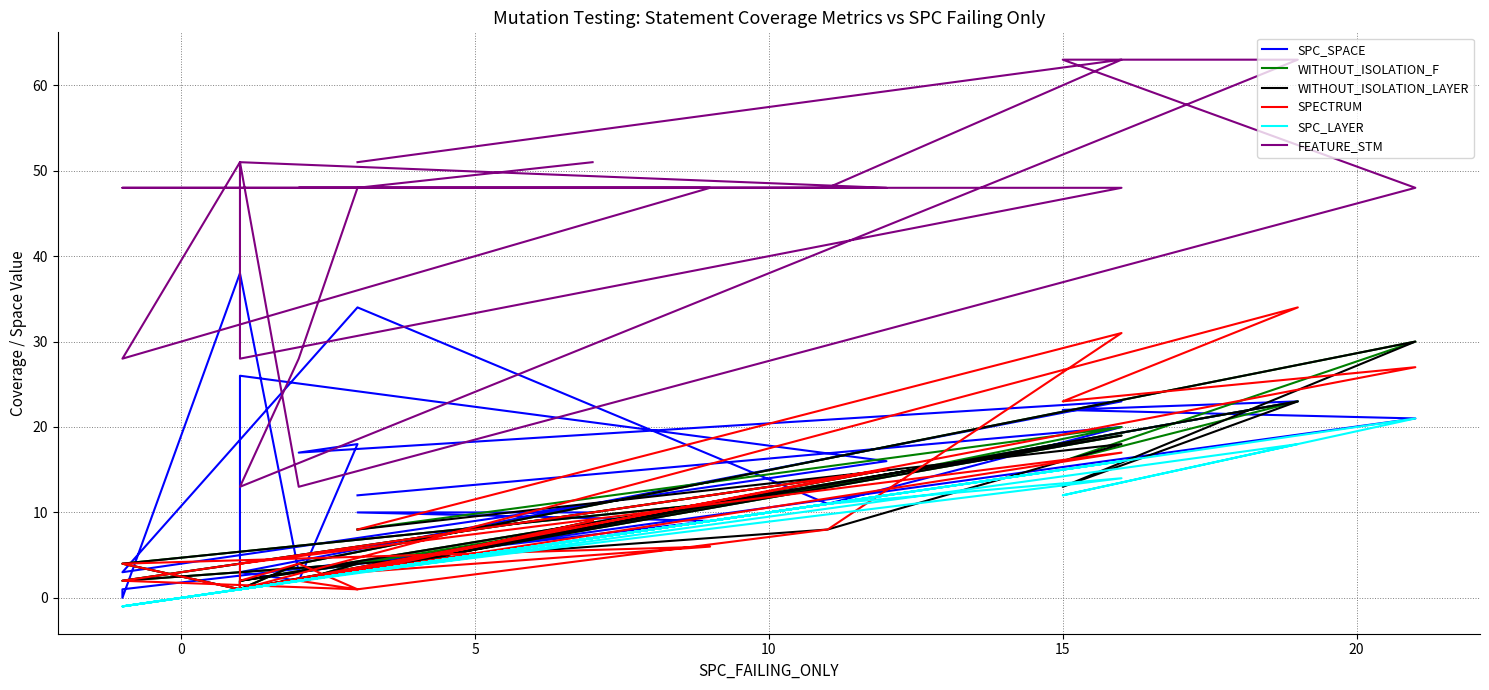

Between 0 and 5, which series saw the biggest shift?

SPECTRUM